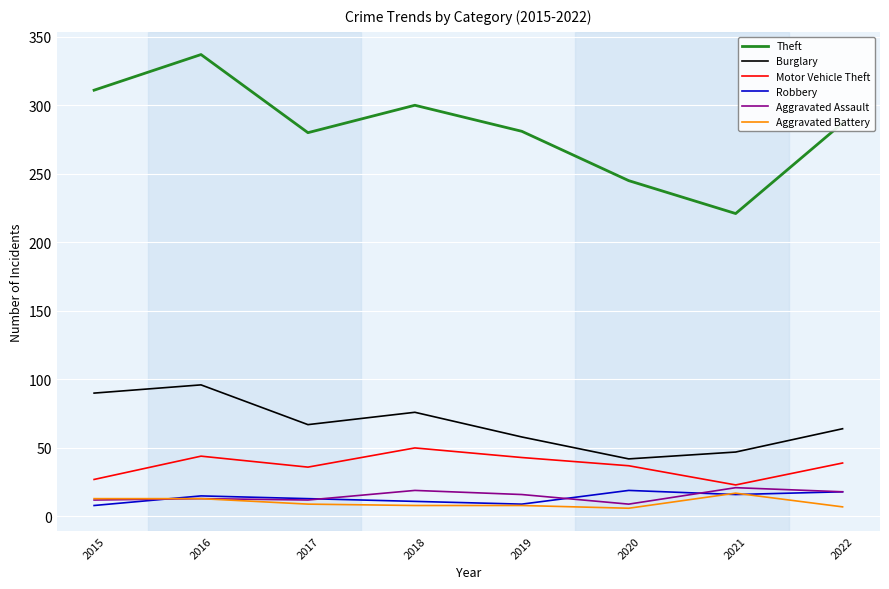

The value of Theft at 2022 is 287. True or false?

True